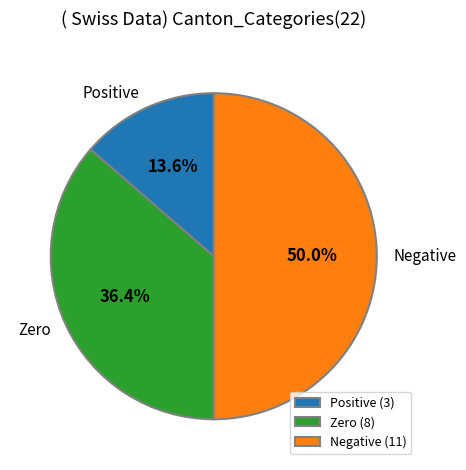

Between Positive and Zero, which is larger?

Zero